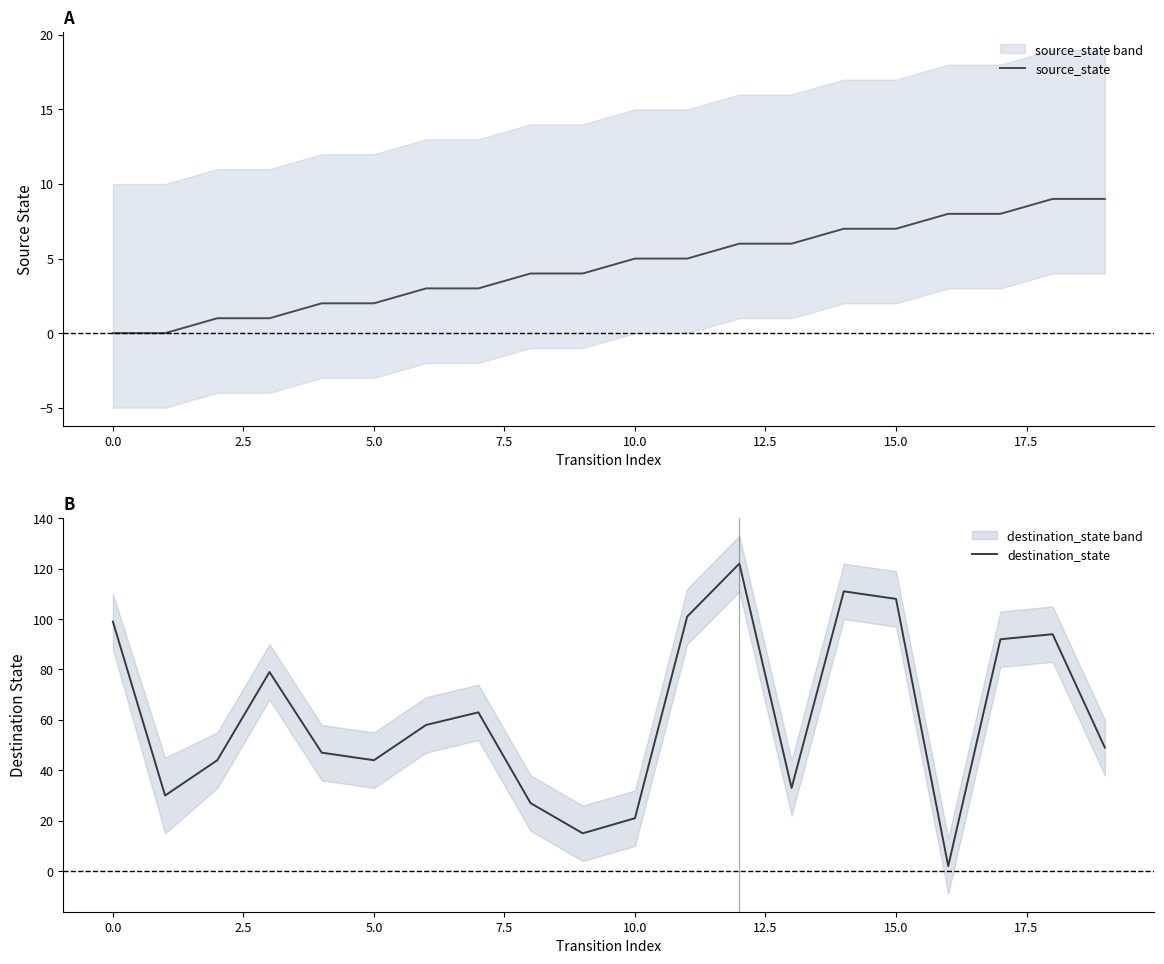

What is the maximum value for destination_state?

122